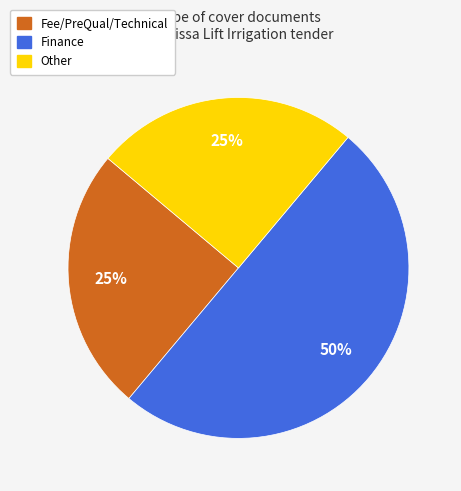

The Fee/PreQual/Technical slice represents 25% of the pie. True or false?

True